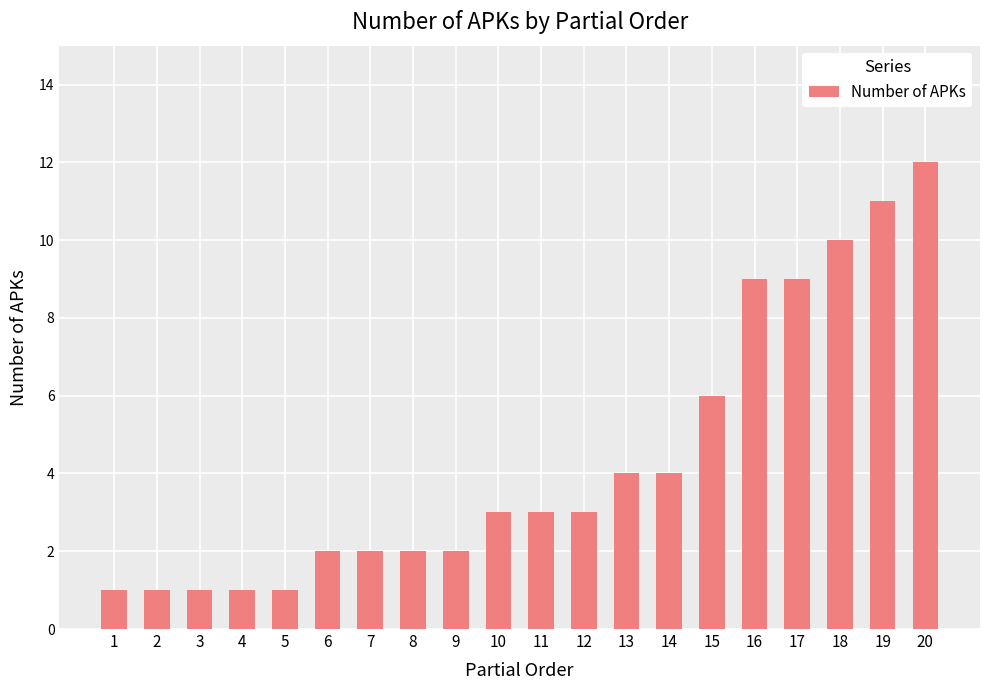

What is the value of the 2nd bar from the left?

1